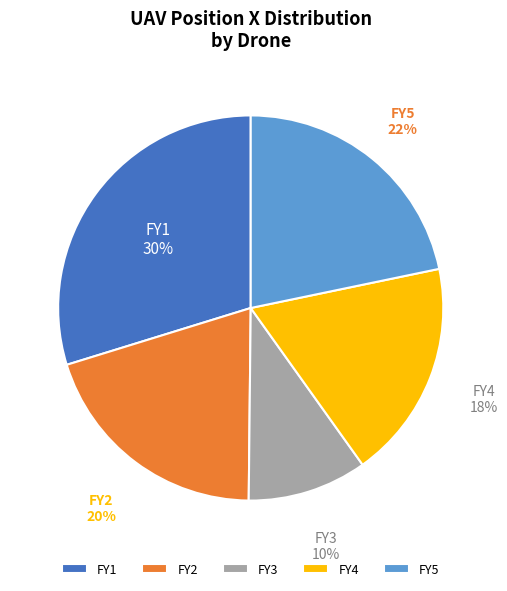

True or false: FY5 accounts for 22% of the total.

True